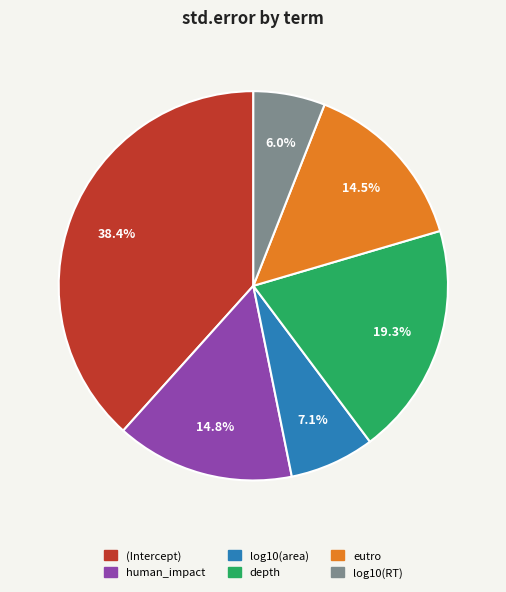

Count the number of slices in the pie.

6